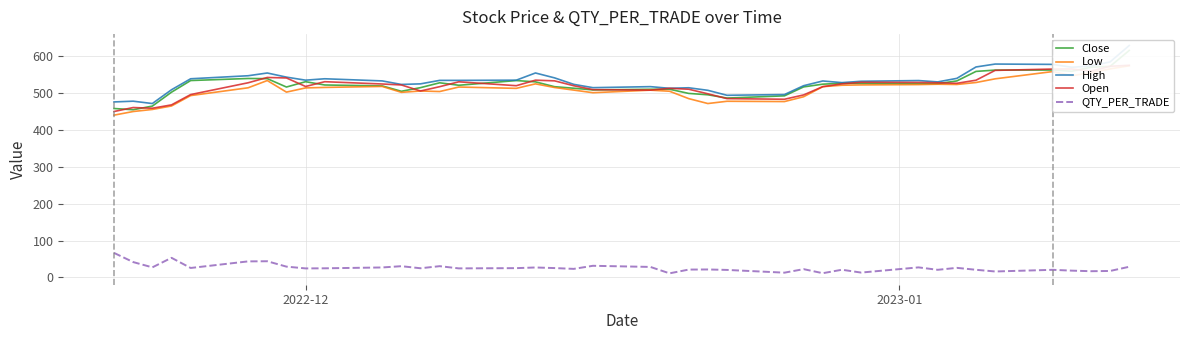

What is the value of the QTY_PER_TRADE point at the 14th from the left?

30.7